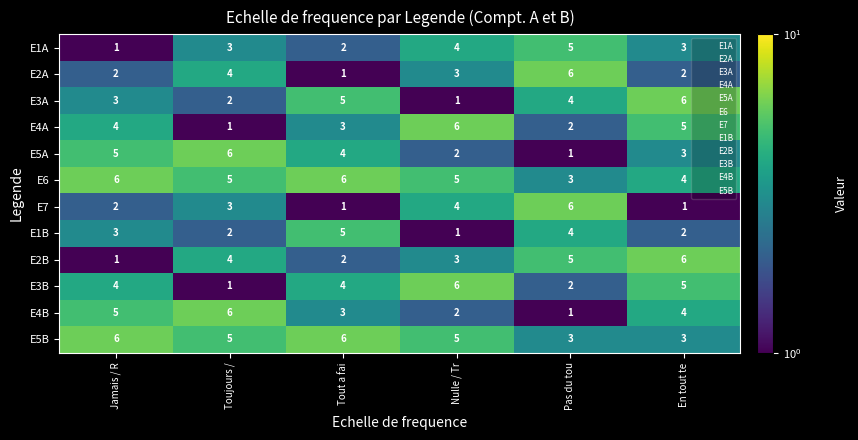

How many data points in E5B are less than 5?

2